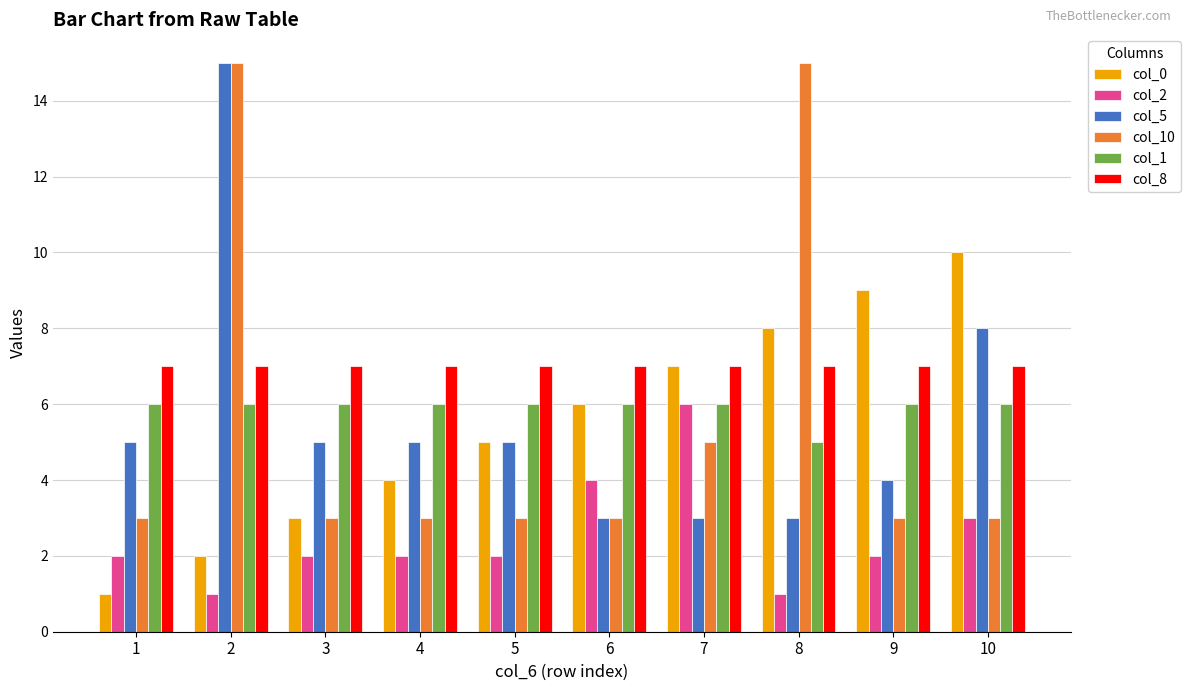

Reading left to right, list all the values displayed in this chart.

col_0: 1	2	3	4	5	6	7	8	9	10
col_2: 2	1	2	2	2	4	6	1	2	3
col_5: 5	15	5	5	5	3	3	3	4	8
col_10: 3	15	3	3	3	3	5	15	3	3
col_1: 6	6	6	6	6	6	6	5	6	6
col_8: 7	7	7	7	7	7	7	7	7	7